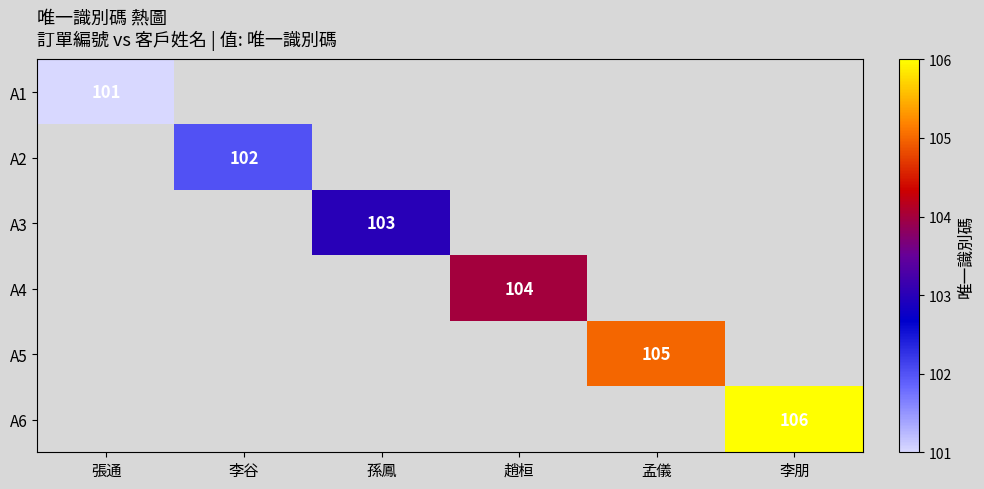

Is the value of A1 at 李谷 greater than the value of A2 at 李朋?

No